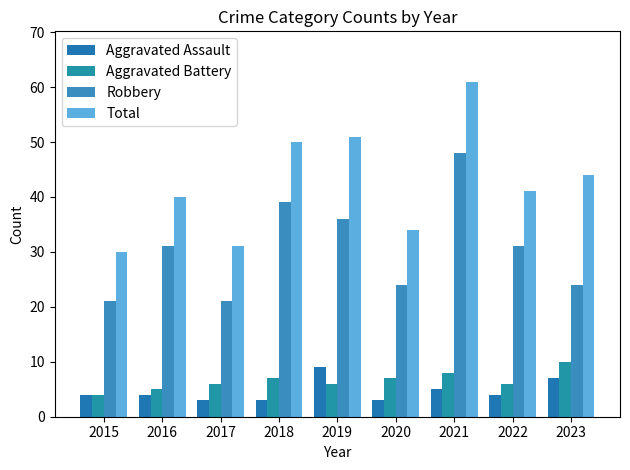

What is the sum of all Total values?

382